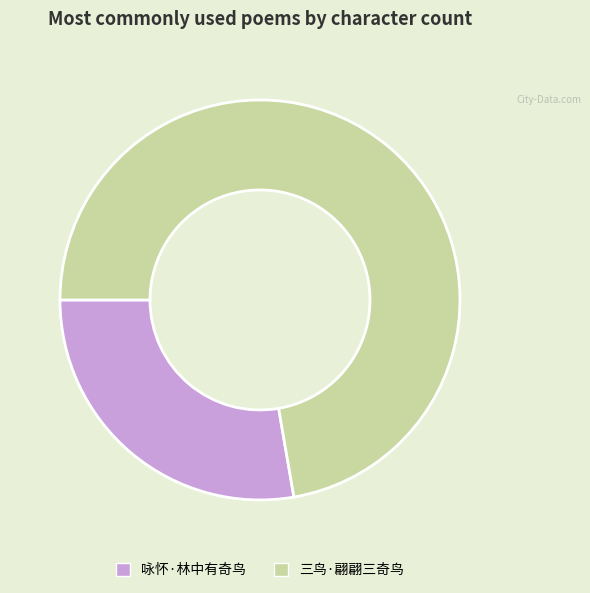

Which category accounts for the majority?

三鸟·翩翩三奇鸟